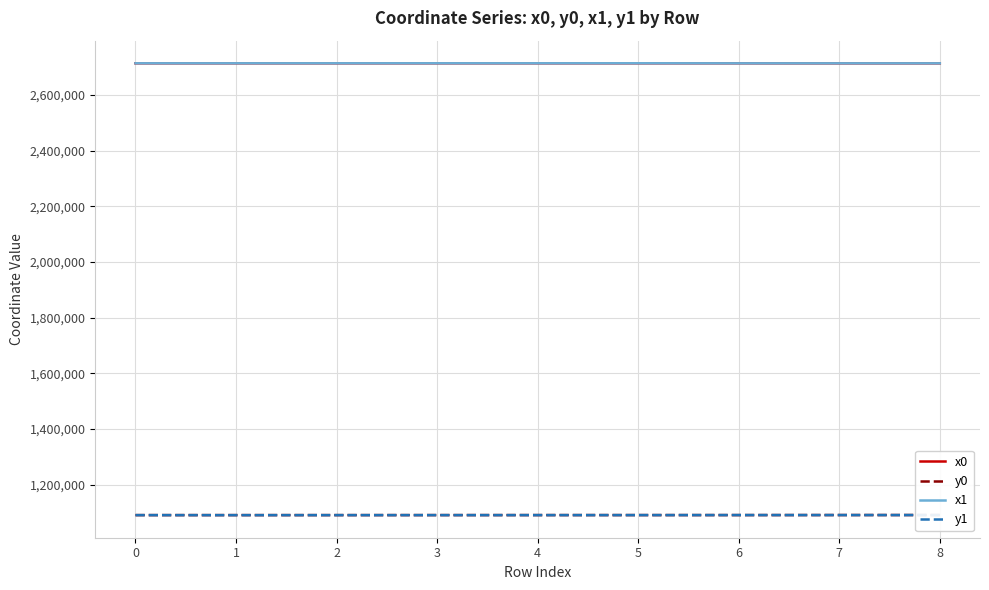

True or false: x1 and y0 intersect in this chart.

False